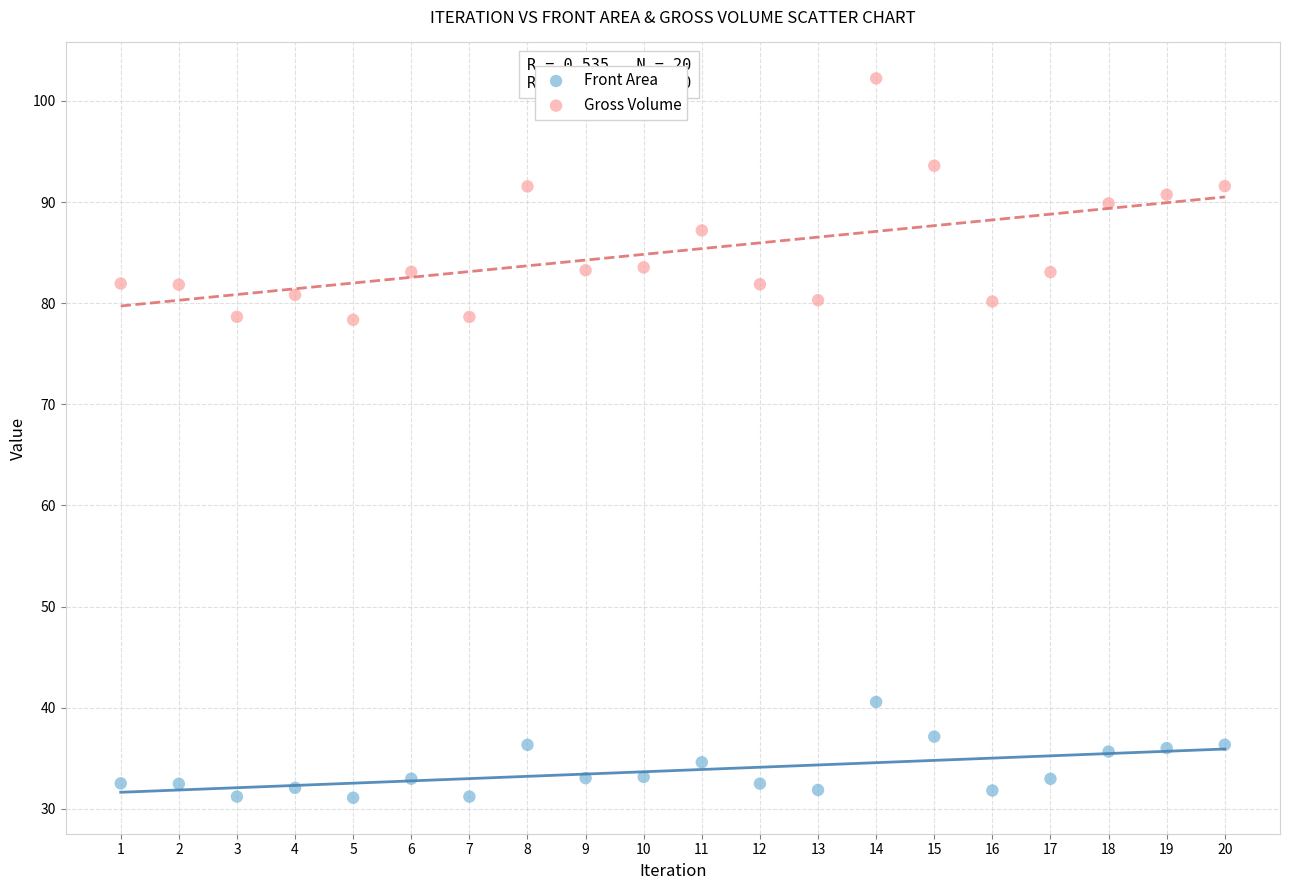

What are all the series names shown in the legend?

Front Area, Gross Volume